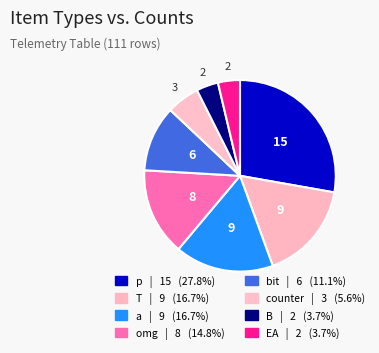

To the nearest percent, what is the difference between the largest and smallest slice percentages?

24%